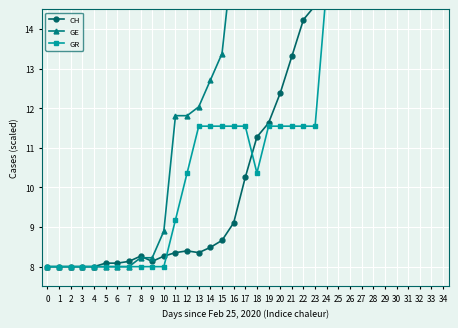

At 0, list the series in order from smallest to largest.

CH, GE, GR